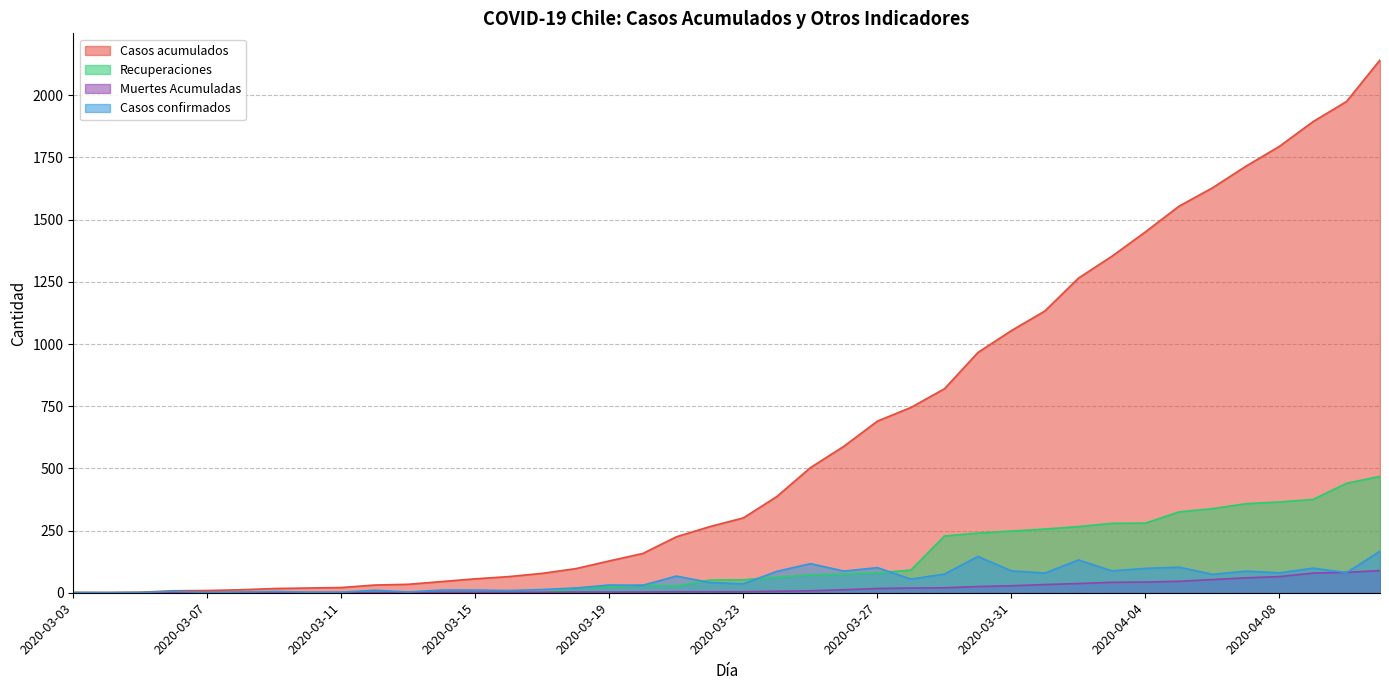

Reading left to right, extract all data points from this chart.

Casos acumulados: 1	1	2	8	9	12	17	19	21	31	34	45	56	65	78	97	128	158	225	266	301	387	503	589	690	745	820	966	1054	1133	1265	1353	1451	1554	1628	1715	1795	1894	1975	2142
Recuperaciones: 0	0	0	0	0	0	0	0	0	0	0	0	0	0	0	18	23	31	27	51	52	63	72	75	80	91	228	240	248	256	266	279	280	325	338	358	365	375	440	468
Muertes Acumuladas: 0	0	0	0	1	1	1	1	1	1	2	2	2	2	2	3	3	3	4	4	4	6	8	12	17	19	20	25	28	33	37	42	43	46	53	60	65	79	82	89
Casos confirmados: 1	0	1	6	1	3	5	2	2	10	3	11	11	9	13	19	31	30	67	41	36	86	117	87	101	55	75	146	88	79	132	88	98	103	74	87	80	99	81	167